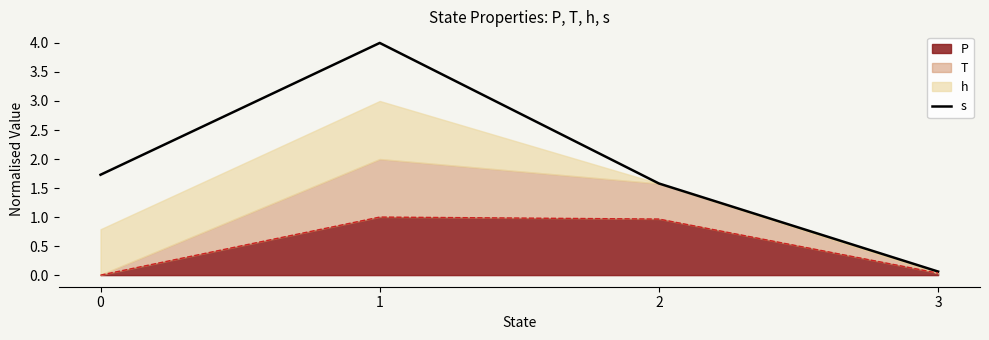

Reading left to right, extract all data points from this chart.

0=1.7	1=4.0	2=1.6	3=0.1